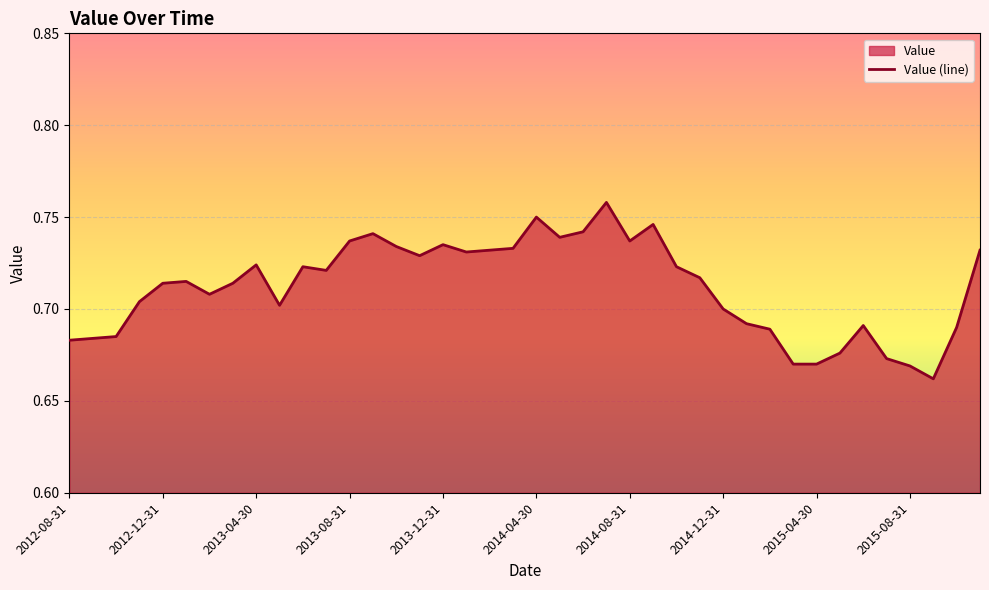

The chart shows a value of 0.1 at 2012-08-31. True or false?

False